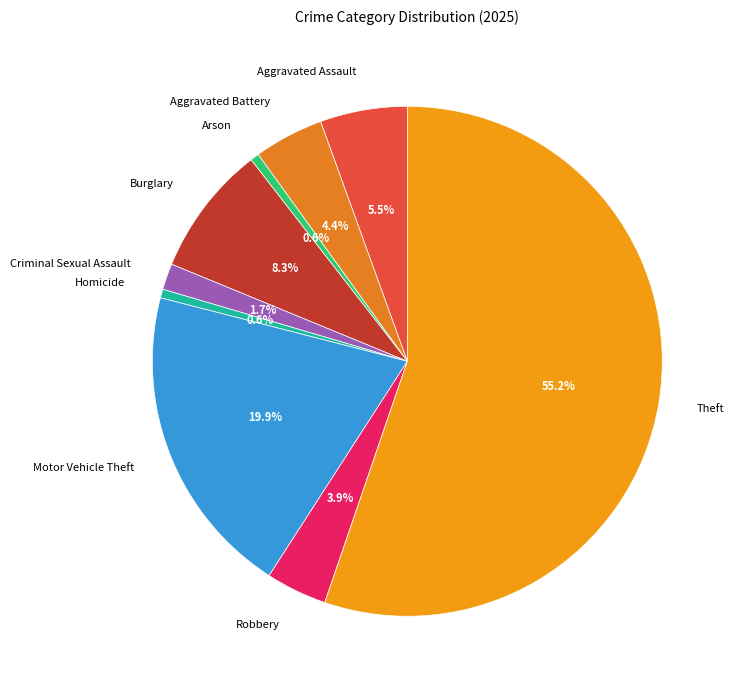

What is the largest slice in the pie chart?

Theft